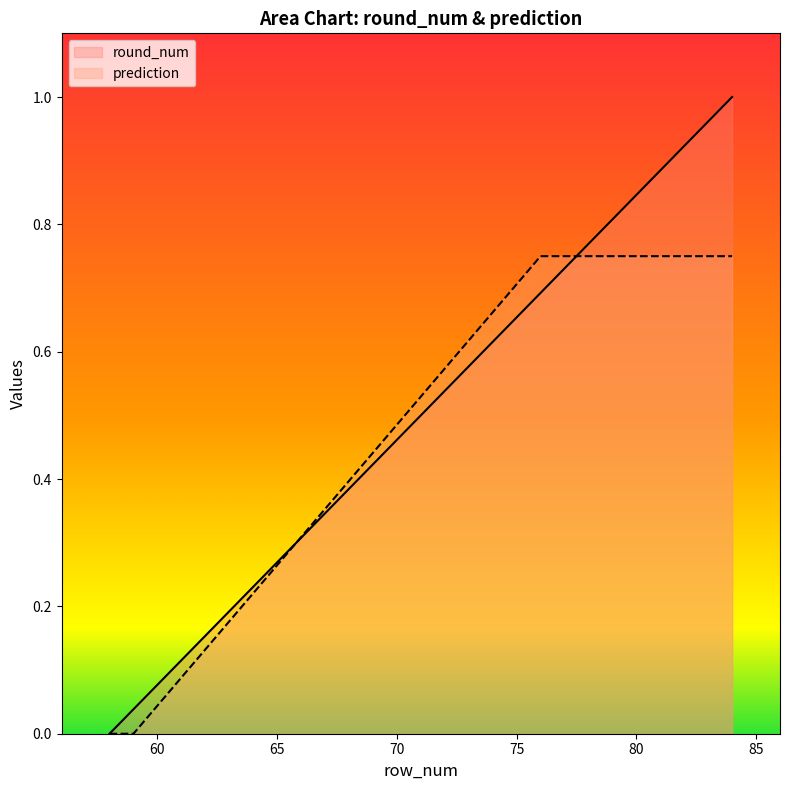

The round_num series shows 0.7 at 77. True or false?

True